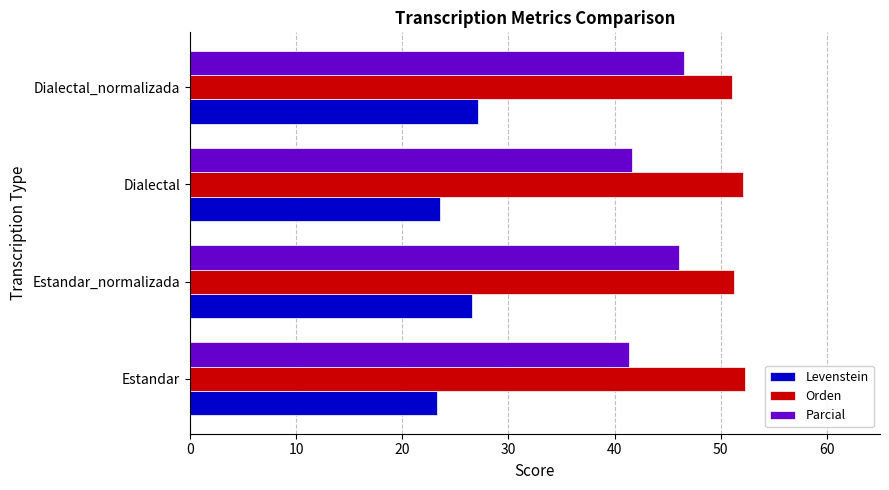

What is the difference between the highest and lowest values at Dialectal_normalizada?

23.9